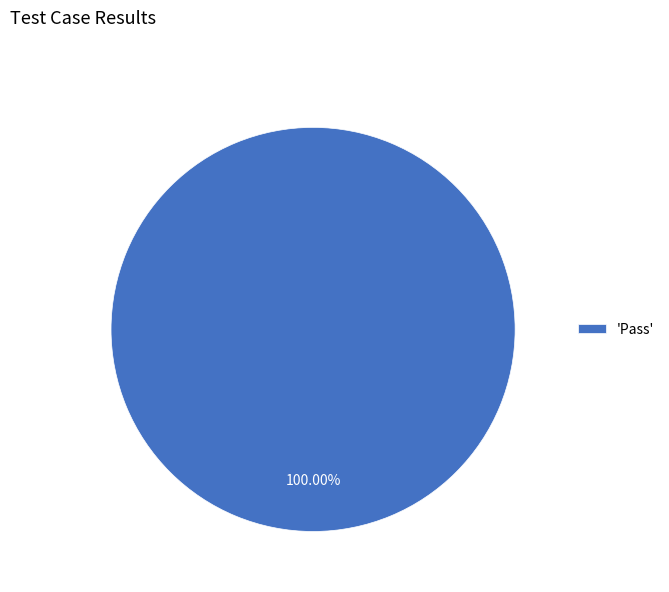

Does any single category account for the majority?

Yes